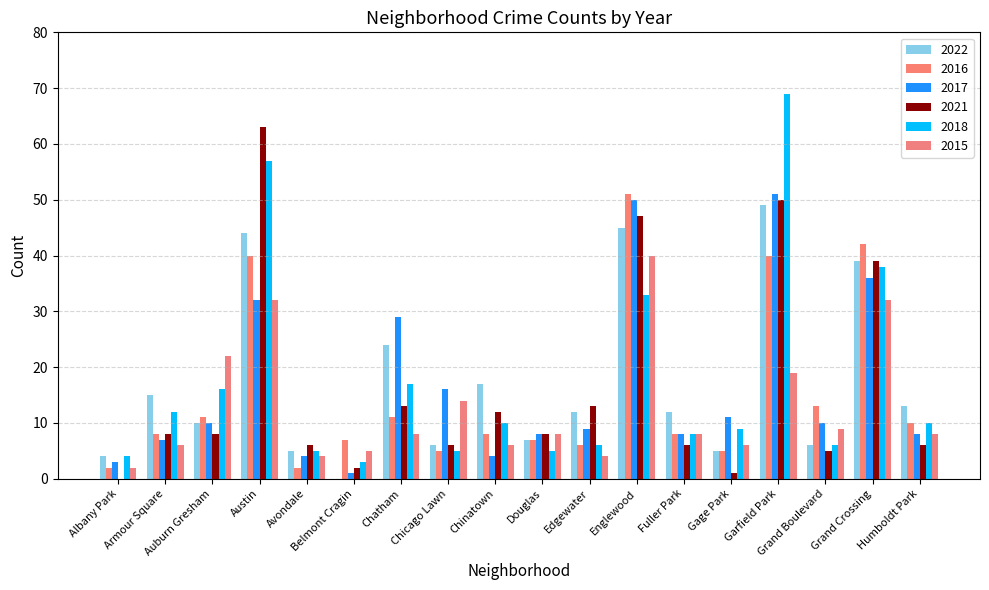

How many data points does each series have?

18